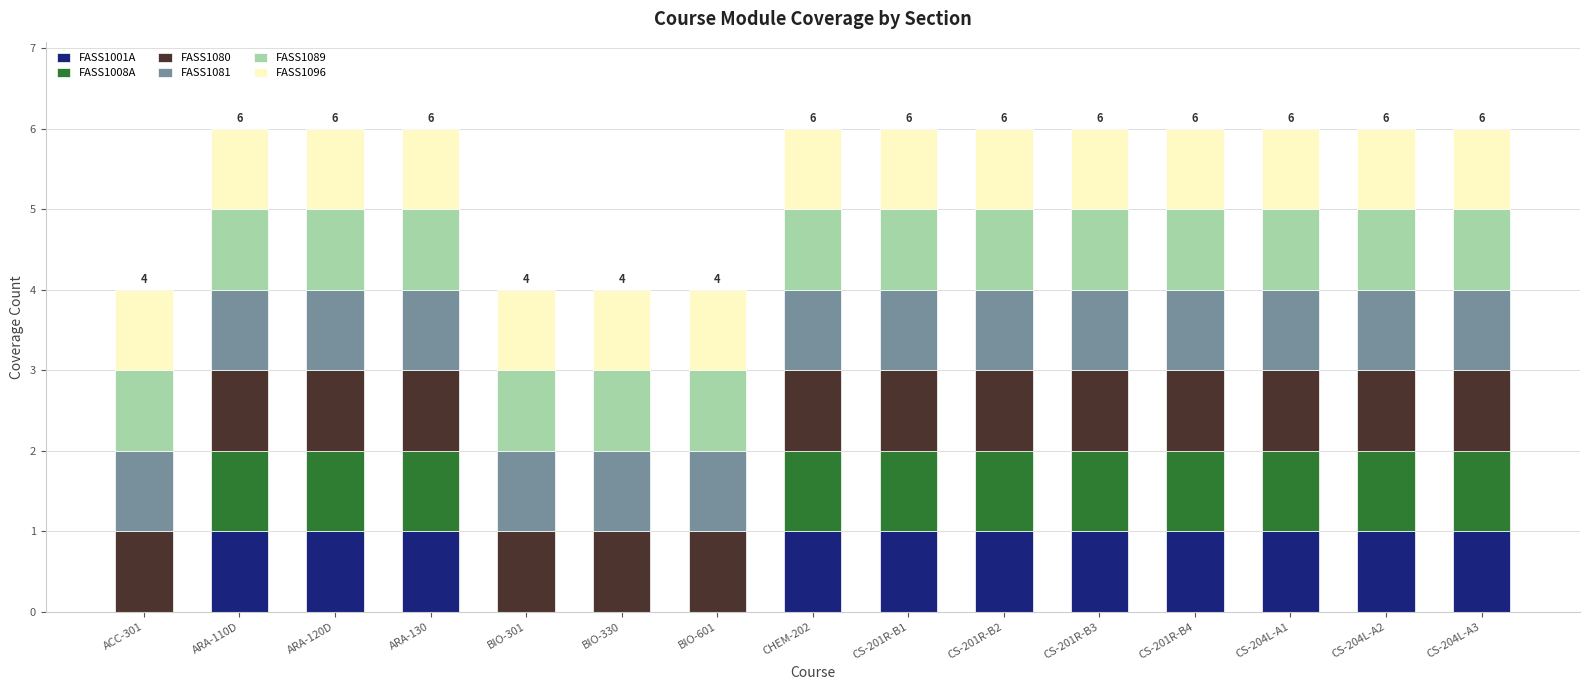

What are all the series names shown in the legend?

FASS1001A, FASS1008A, FASS1080, FASS1081, FASS1089, FASS1096